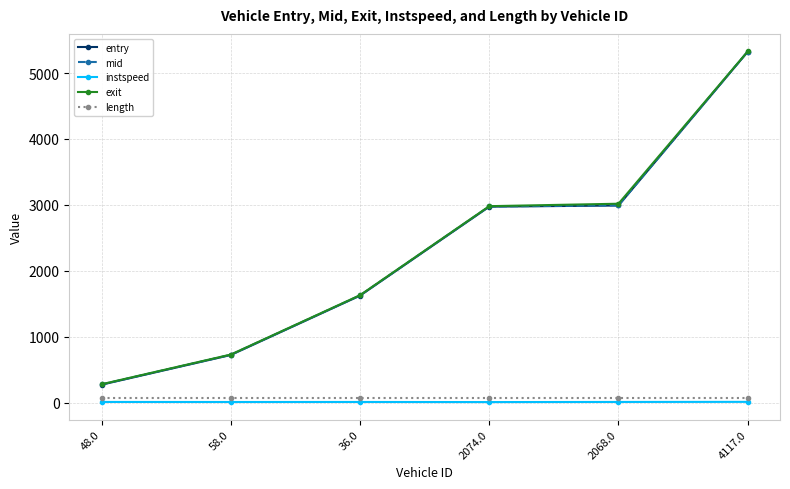

Which series has the largest range (max minus min)?

mid